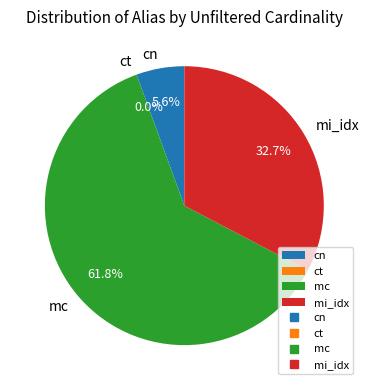

Is it true that mc is 48% of the pie?

False